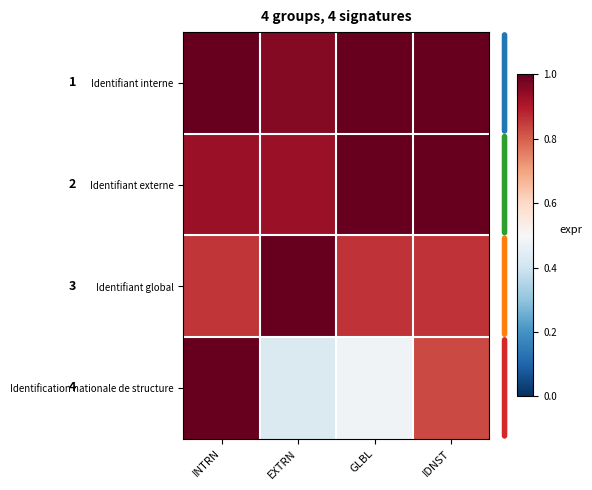

Rank the series by their maximum value, from lowest to highest.

Identifiant interne, Identifiant externe, Identifiant global, Identification nationale de structure